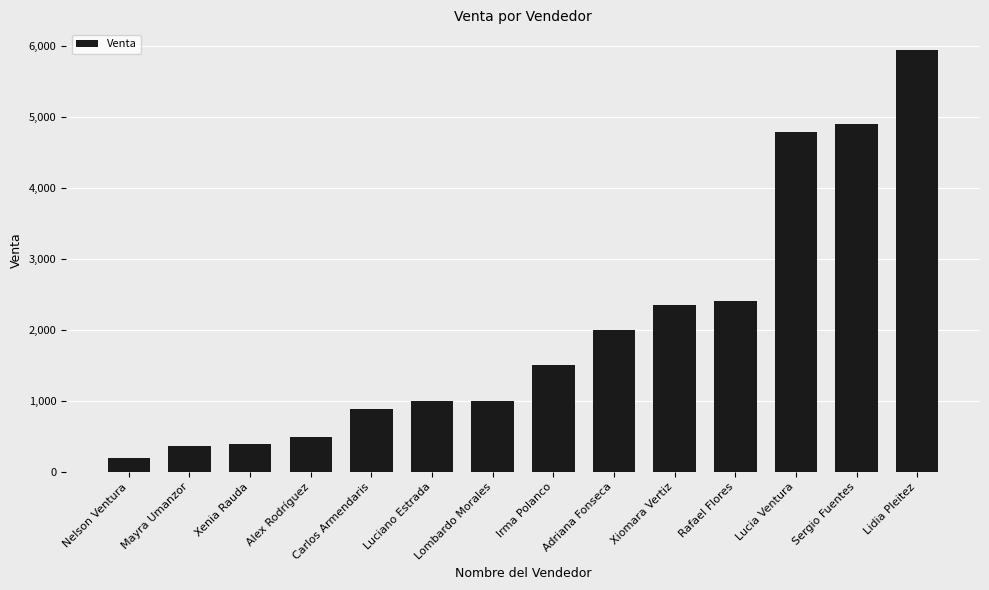

What is the value of the 5th bar from the left?

890.0